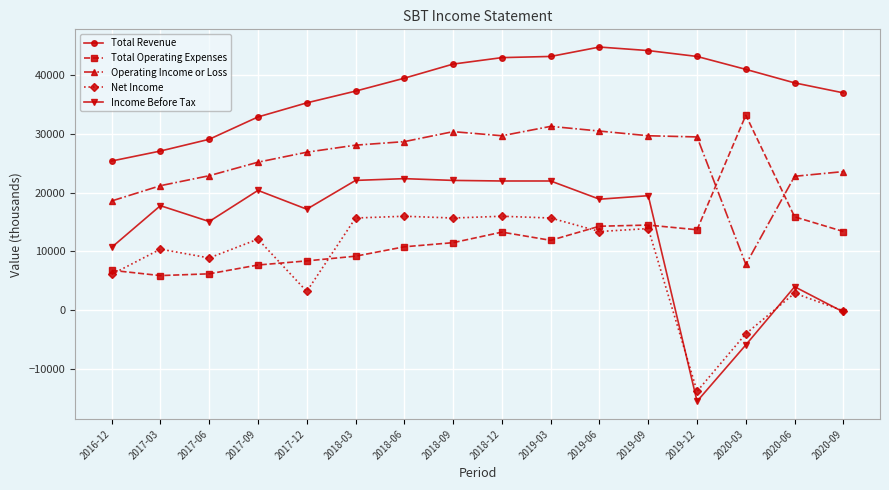

How many intersections are there between Total Operating Expenses and Net Income?

4